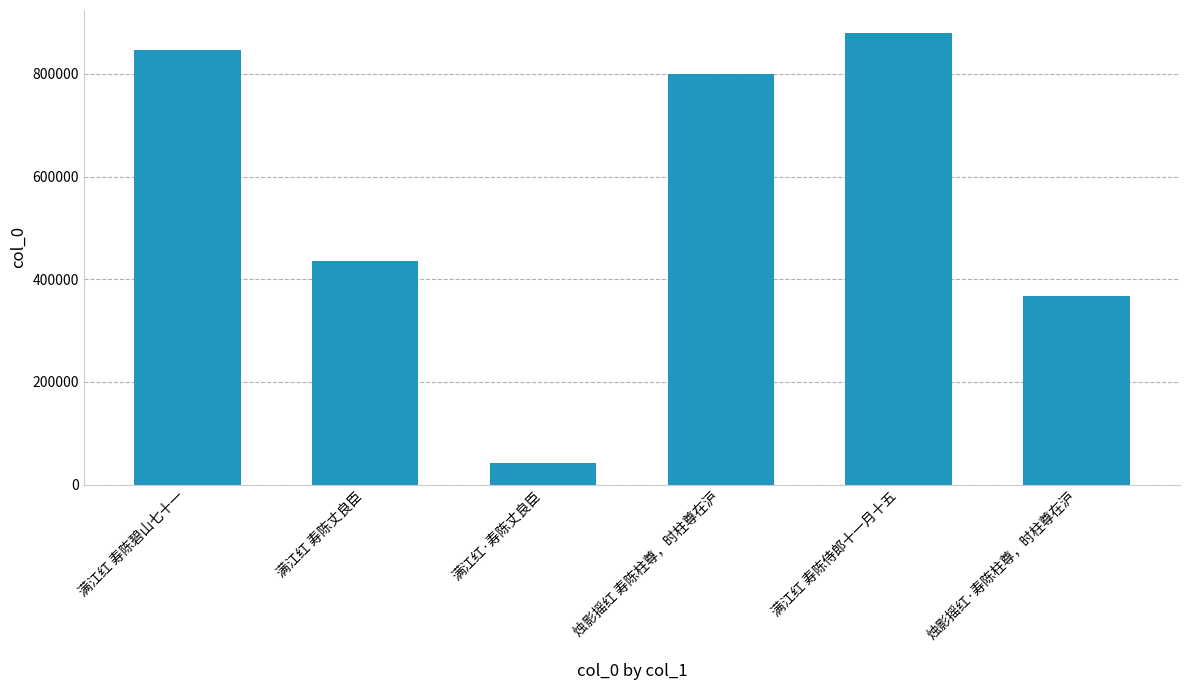

What is the approximate value at 满江红 寿陈碧山七十一, to the nearest 100?

846700